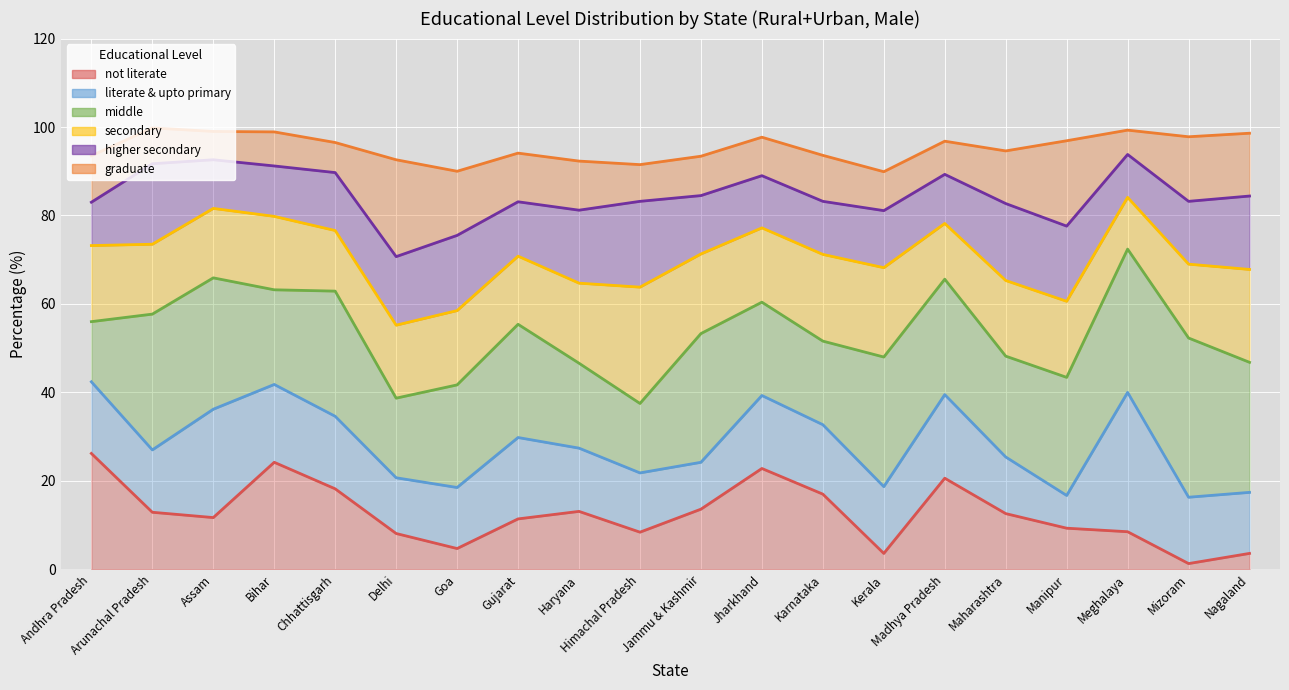

Reading left to right, list all the values displayed in this chart.

not literate: Andhra Pradesh=26.2	Arunachal Pradesh=12.9	Assam=11.7	Bihar=24.2	Chhattisgarh=18.2	Delhi=8.1	Goa=4.7	Gujarat=11.4	Haryana=13.1	Himachal Pradesh=8.4	Jammu & Kashmir=13.6	Jharkhand=22.8	Karnataka=17.0	Kerala=3.6	Madhya Pradesh=20.6	Maharashtra=12.6	Manipur=9.3	Meghalaya=8.5	Mizoram=1.3	Nagaland=3.6
literate & upto primary: Andhra Pradesh=42.4	Arunachal Pradesh=27.0	Assam=36.2	Bihar=41.8	Chhattisgarh=34.6	Delhi=20.7	Goa=18.5	Gujarat=29.8	Haryana=27.4	Himachal Pradesh=21.8	Jammu & Kashmir=24.2	Jharkhand=39.3	Karnataka=32.7	Kerala=18.7	Madhya Pradesh=39.5	Maharashtra=25.4	Manipur=16.7	Meghalaya=40.0	Mizoram=16.3	Nagaland=17.4
middle: Andhra Pradesh=56.0	Arunachal Pradesh=57.7	Assam=65.9	Bihar=63.2	Chhattisgarh=62.9	Delhi=38.7	Goa=41.7	Gujarat=55.4	Haryana=46.6	Himachal Pradesh=37.5	Jammu & Kashmir=53.3	Jharkhand=60.4	Karnataka=51.6	Kerala=48.0	Madhya Pradesh=65.6	Maharashtra=48.2	Manipur=43.4	Meghalaya=72.4	Mizoram=52.3	Nagaland=46.8
secondary: Andhra Pradesh=73.2	Arunachal Pradesh=73.5	Assam=81.6	Bihar=79.8	Chhattisgarh=76.6	Delhi=55.2	Goa=58.5	Gujarat=70.8	Haryana=64.7	Himachal Pradesh=63.8	Jammu & Kashmir=71.3	Jharkhand=77.2	Karnataka=71.2	Kerala=68.2	Madhya Pradesh=78.2	Maharashtra=65.3	Manipur=60.6	Meghalaya=84.1	Mizoram=69.0	Nagaland=67.8
higher secondary: Andhra Pradesh=83.0	Arunachal Pradesh=91.7	Assam=92.6	Bihar=91.2	Chhattisgarh=89.7	Delhi=70.7	Goa=75.5	Gujarat=83.1	Haryana=81.2	Himachal Pradesh=83.2	Jammu & Kashmir=84.5	Jharkhand=89.0	Karnataka=83.2	Kerala=81.1	Madhya Pradesh=89.3	Maharashtra=82.7	Manipur=77.6	Meghalaya=93.8	Mizoram=83.2	Nagaland=84.4
graduate: Andhra Pradesh=93.5	Arunachal Pradesh=99.8	Assam=99.0	Bihar=98.9	Chhattisgarh=96.5	Delhi=92.6	Goa=90.0	Gujarat=94.1	Haryana=92.3	Himachal Pradesh=91.5	Jammu & Kashmir=93.4	Jharkhand=97.7	Karnataka=93.6	Kerala=89.9	Madhya Pradesh=96.8	Maharashtra=94.6	Manipur=96.9	Meghalaya=99.3	Mizoram=97.8	Nagaland=98.6